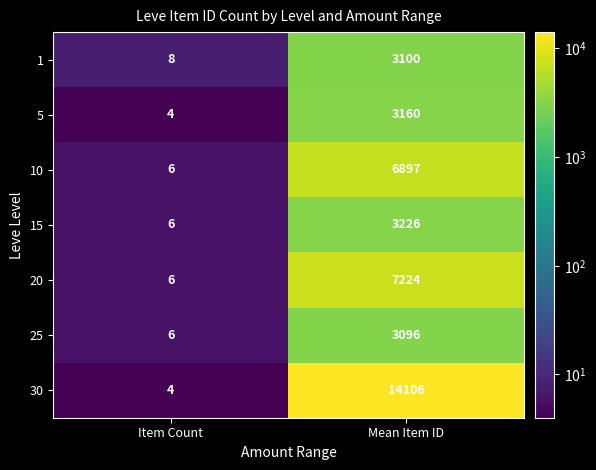

What is the difference between the highest and lowest values at Mean Item ID?

11010